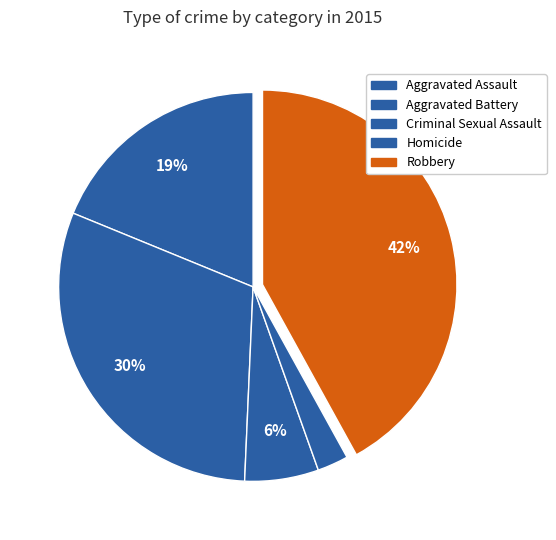

How many slices are in this pie chart?

5